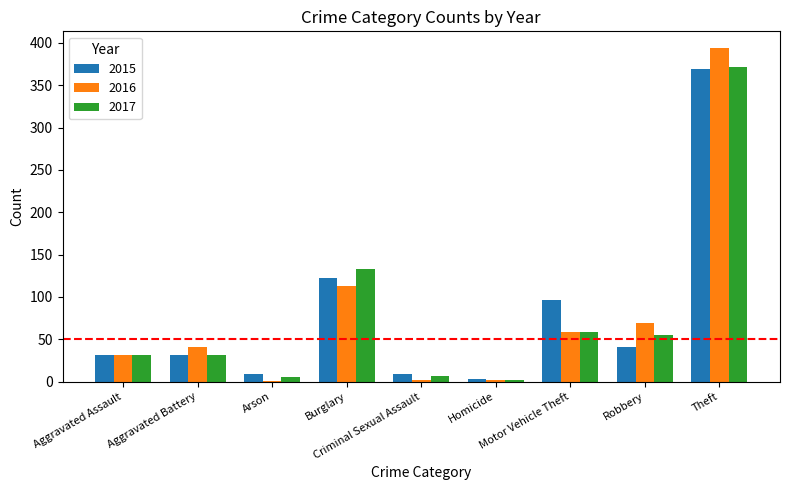

Which series changed the most between Motor Vehicle Theft and Theft?

2016